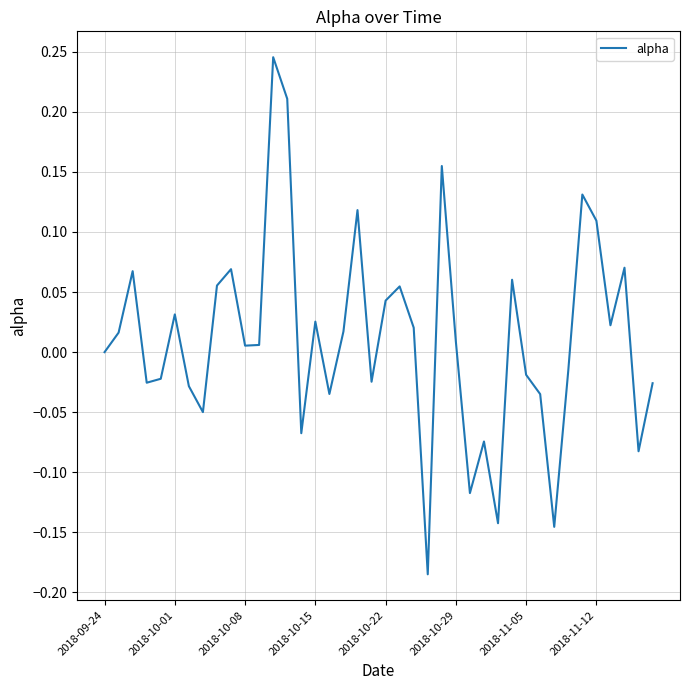

What is the difference between the maximum and minimum values?

0.4